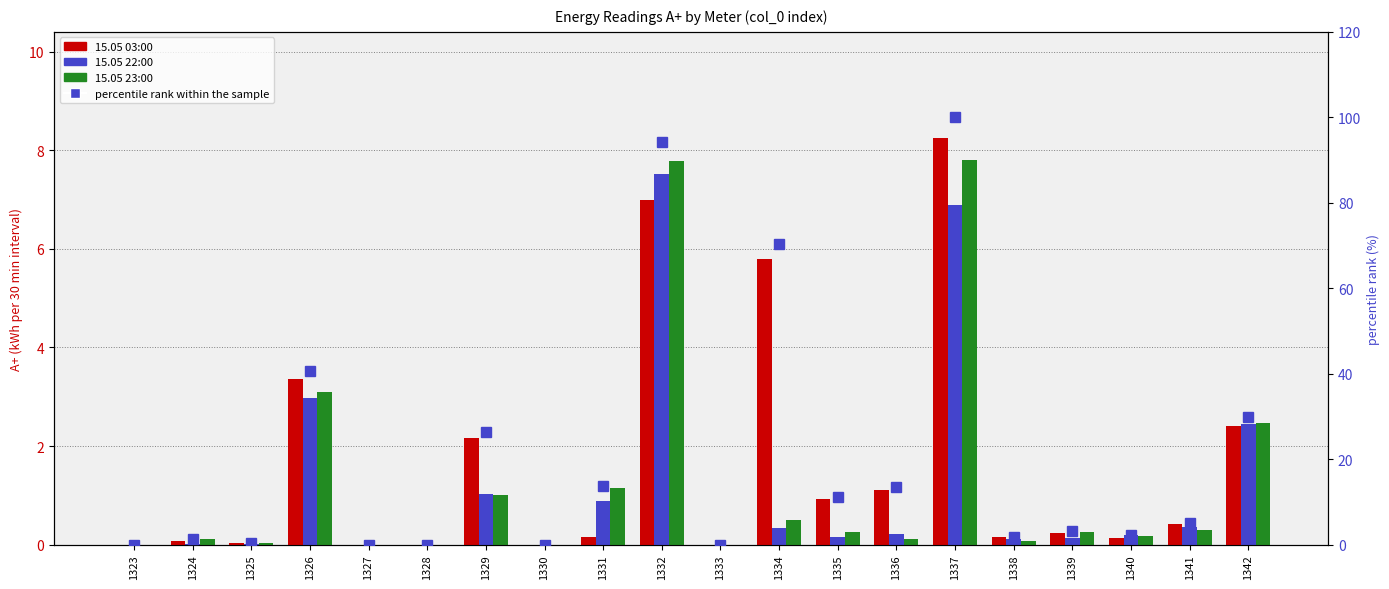

True or false: percentile rank within the sample has a value of 13.4 at 1336.

True